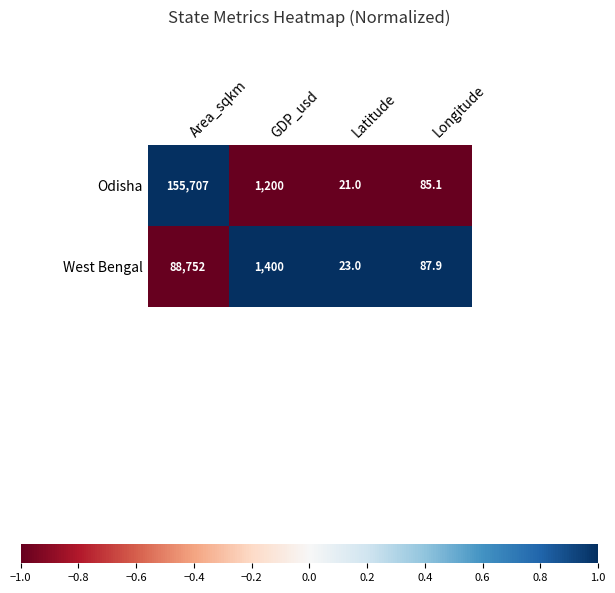

Is it true that West Bengal equals 36.6 at Longitude?

False